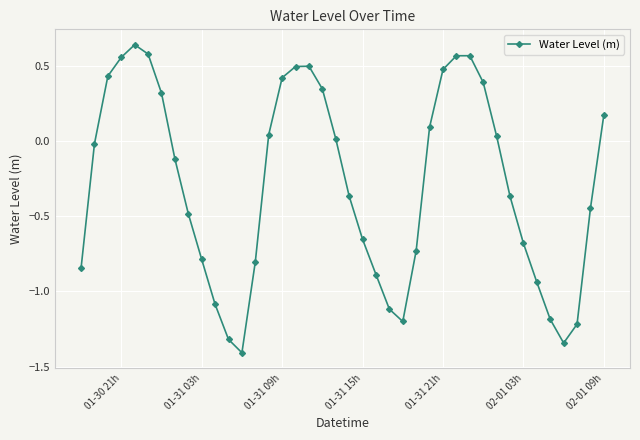

What is the difference between the second highest and second lowest values?

1.9